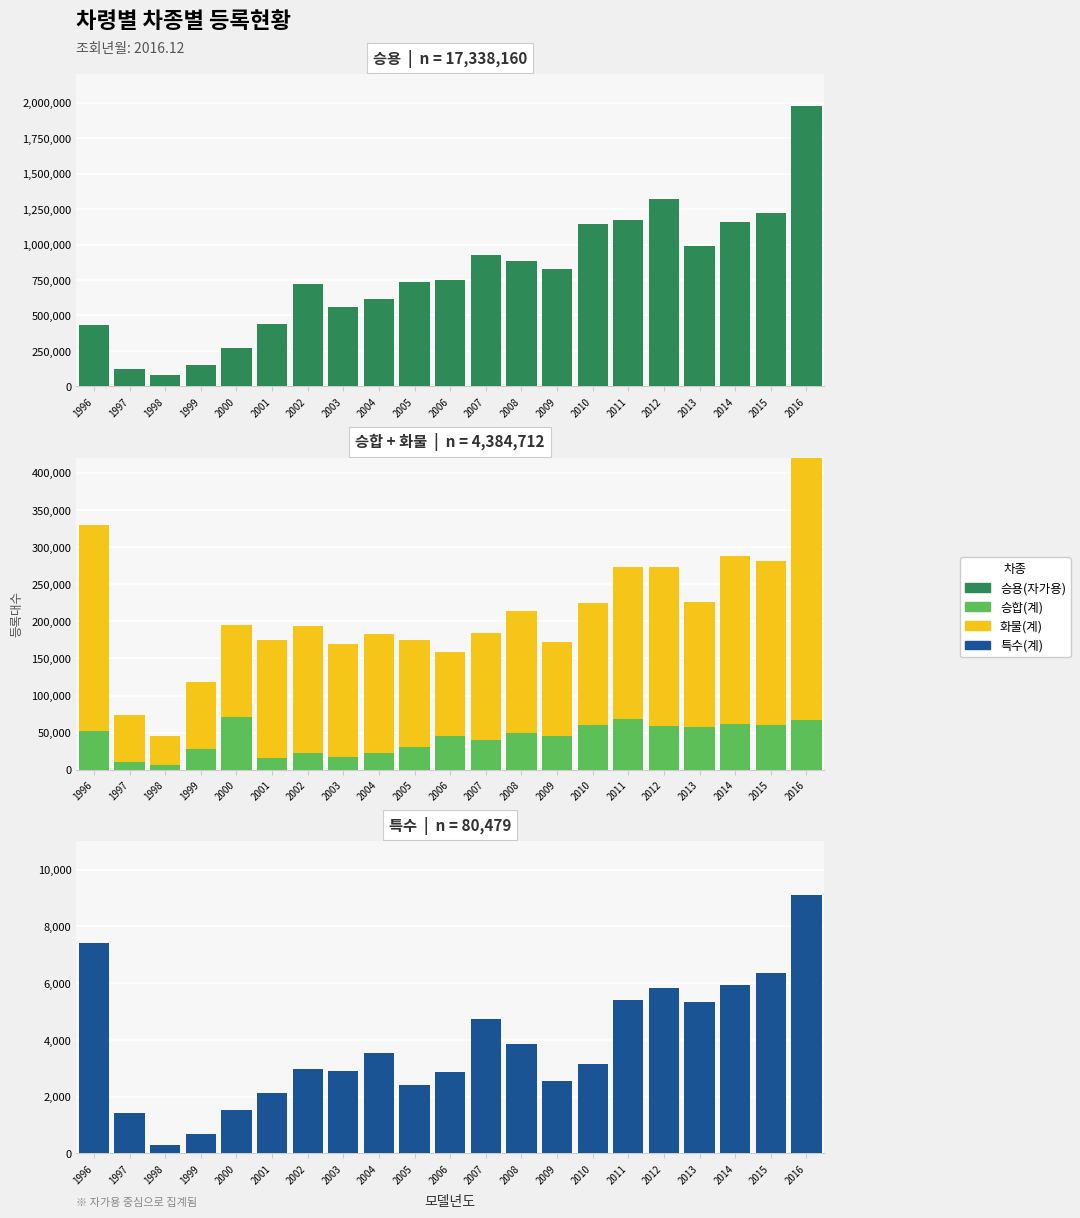

Which series has the largest total across all categories?

승용(자가용)